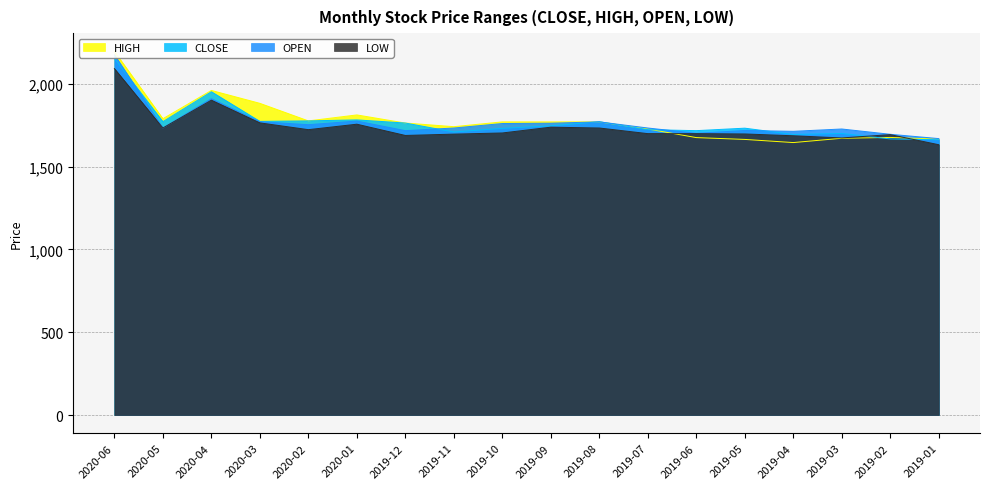

Rank the series by their maximum value, from highest to lowest.

HIGH, OPEN, CLOSE, LOW